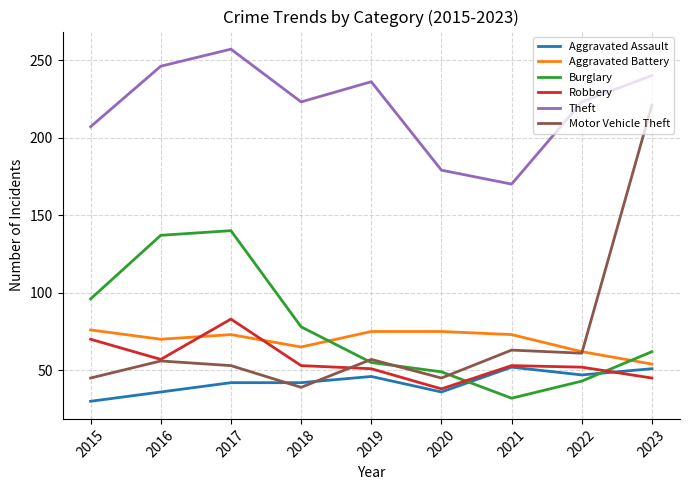

Reading right to left, transcribe all the data shown in this chart.

Aggravated Assault: 51	47	52	36	46	42	42	36	30
Aggravated Battery: 54	62	73	75	75	65	73	70	76
Burglary: 62	43	32	49	55	78	140	137	96
Robbery: 45	52	53	38	51	53	83	57	70
Theft: 240	223	170	179	236	223	257	246	207
Motor Vehicle Theft: 221	61	63	45	57	39	53	56	45